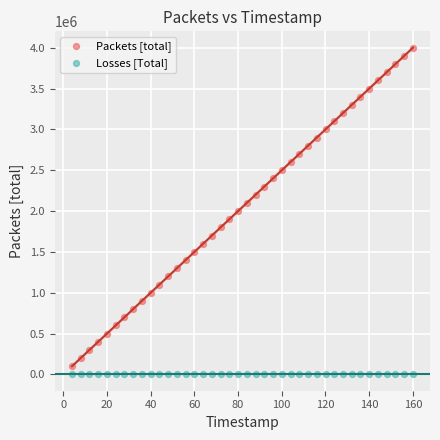

Which series contains the highest Y value?

Packets [total]